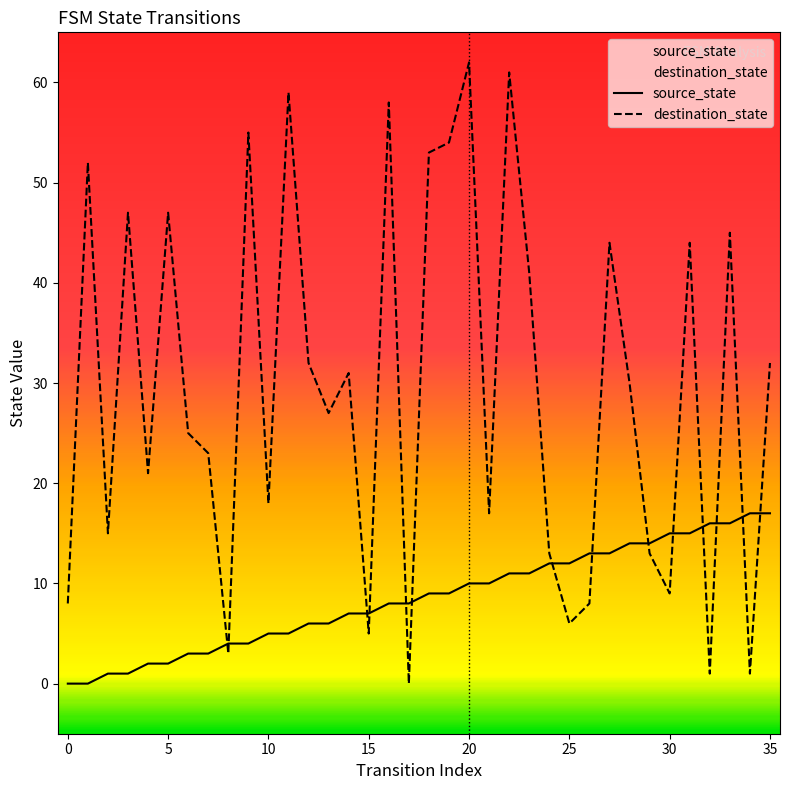

Is the value of source_state at 29 greater than the value of destination_state at 11?

No